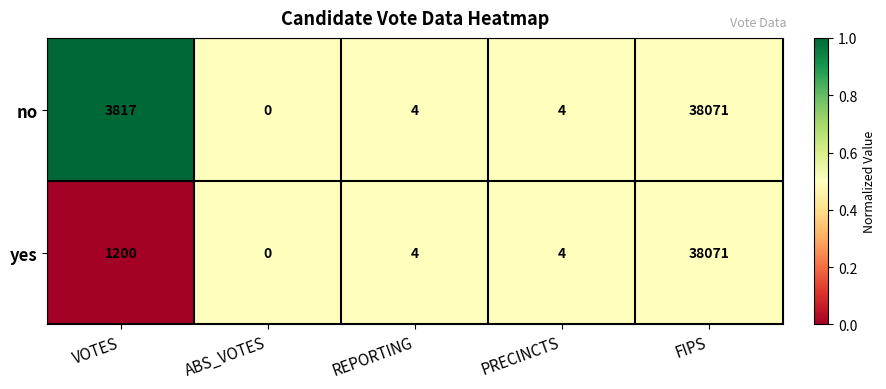

Is it true that yes equals 4 at PRECINCTS?

True